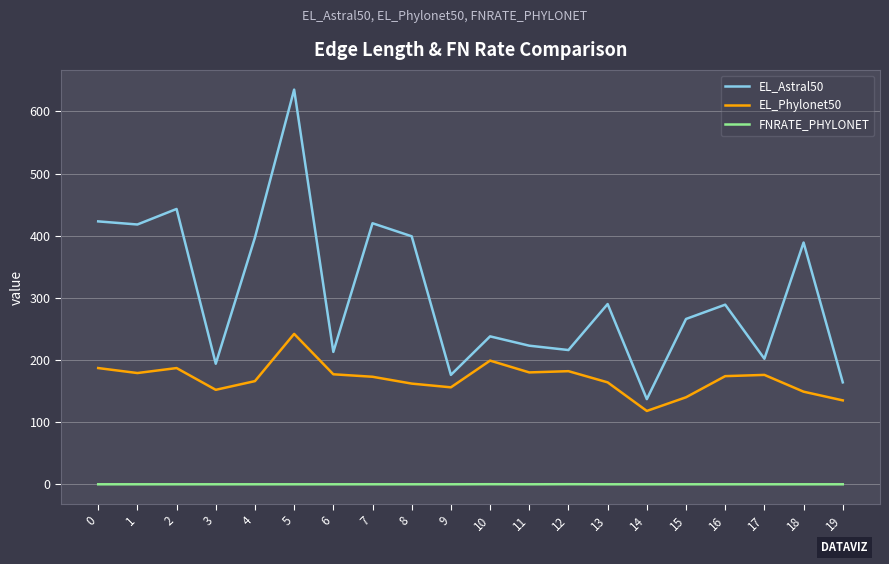

What is the difference between the EL_Astral50 values at 0 and 12?

207.0